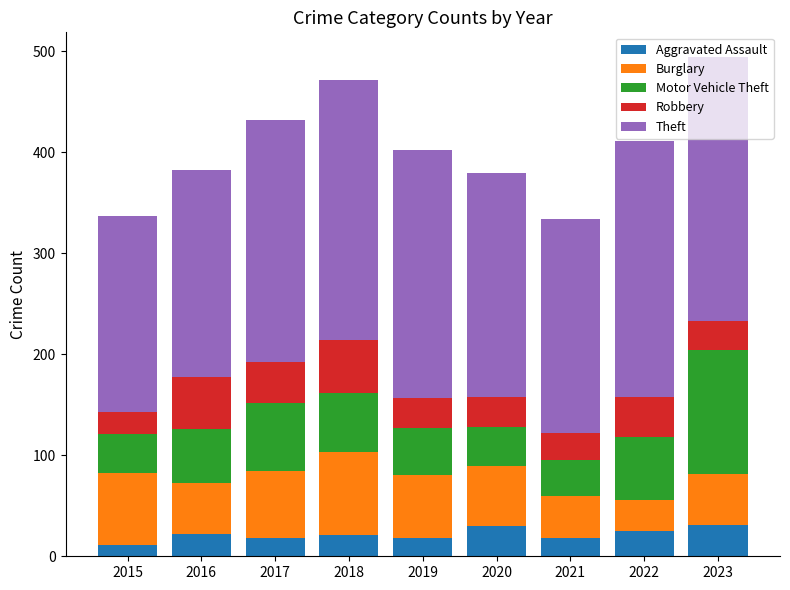

What is the lowest value of the Aggravated Assault series?

11